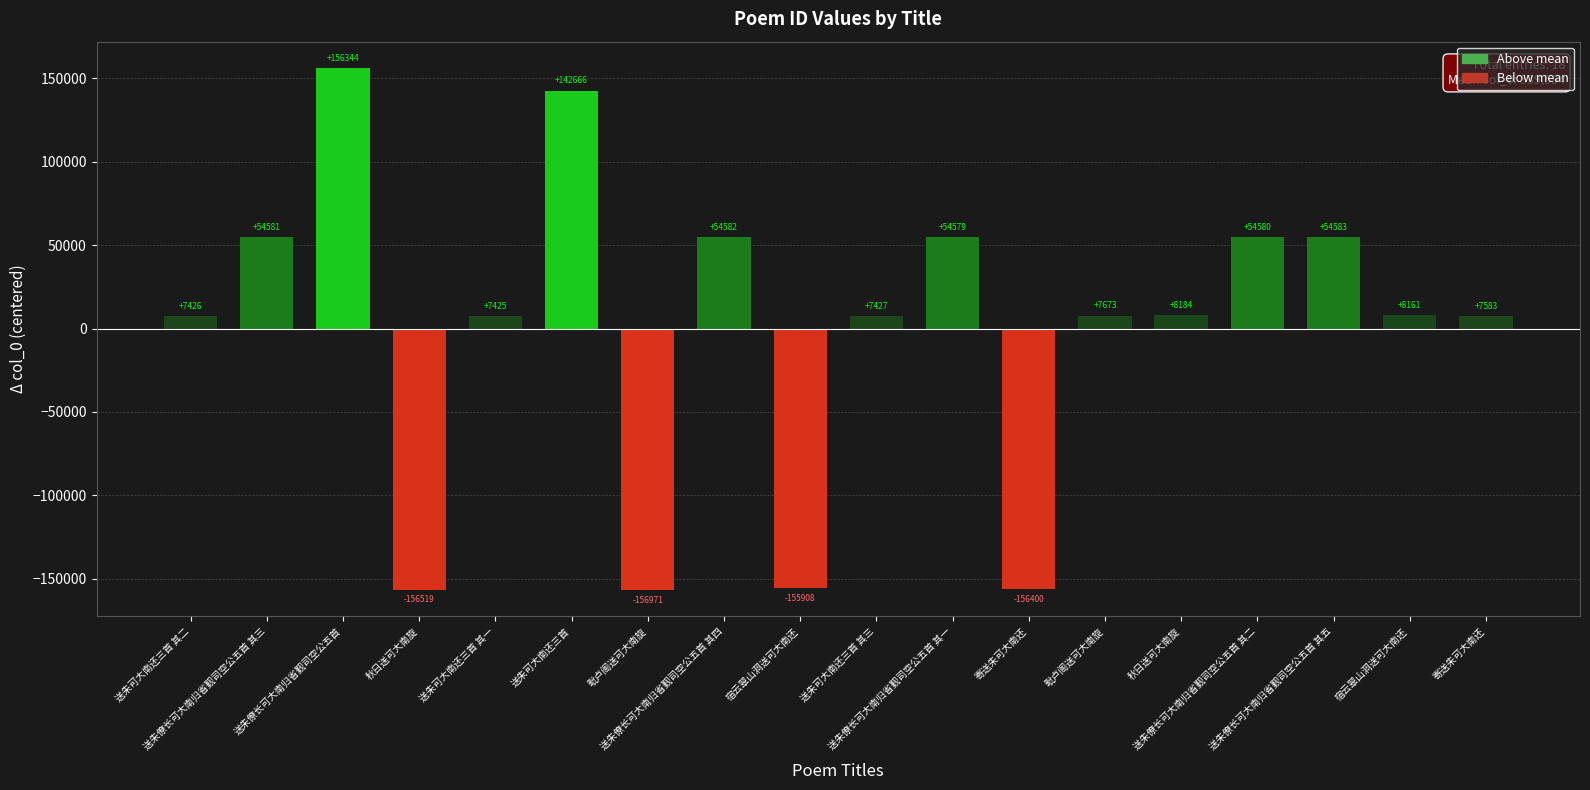

True or false: the data shows 7673.4 at 毗卢阁送可大南旋.

True